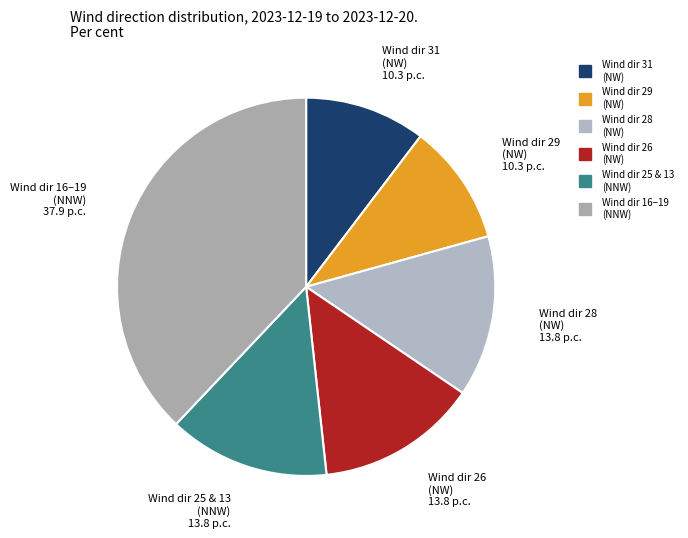

How many slices are in this pie chart?

6